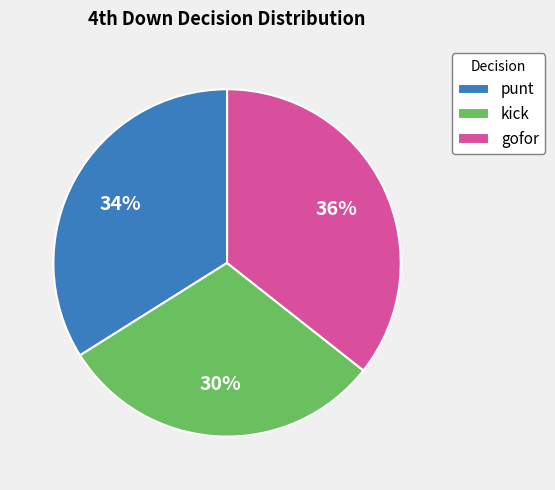

To the nearest percent, what portion does kick represent?

30%